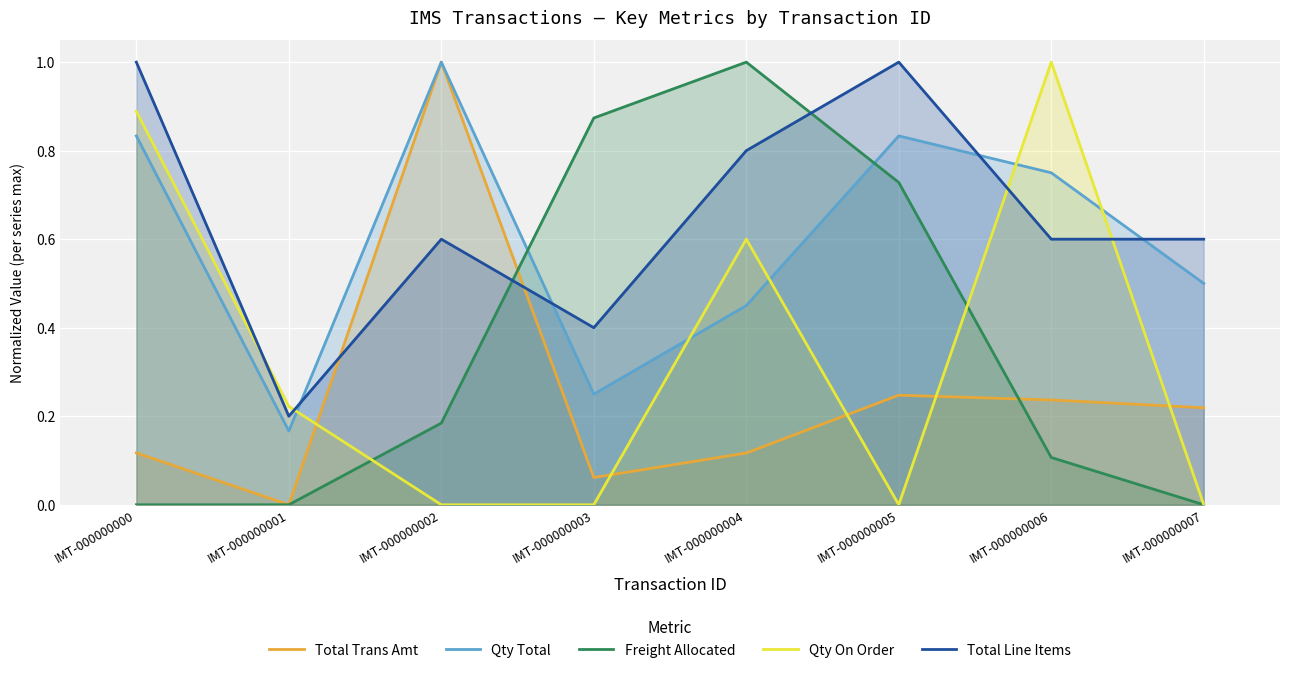

What are all the series names shown in the legend?

Total Trans Amt, Qty Total, Freight Allocated, Qty On Order, Total Line Items